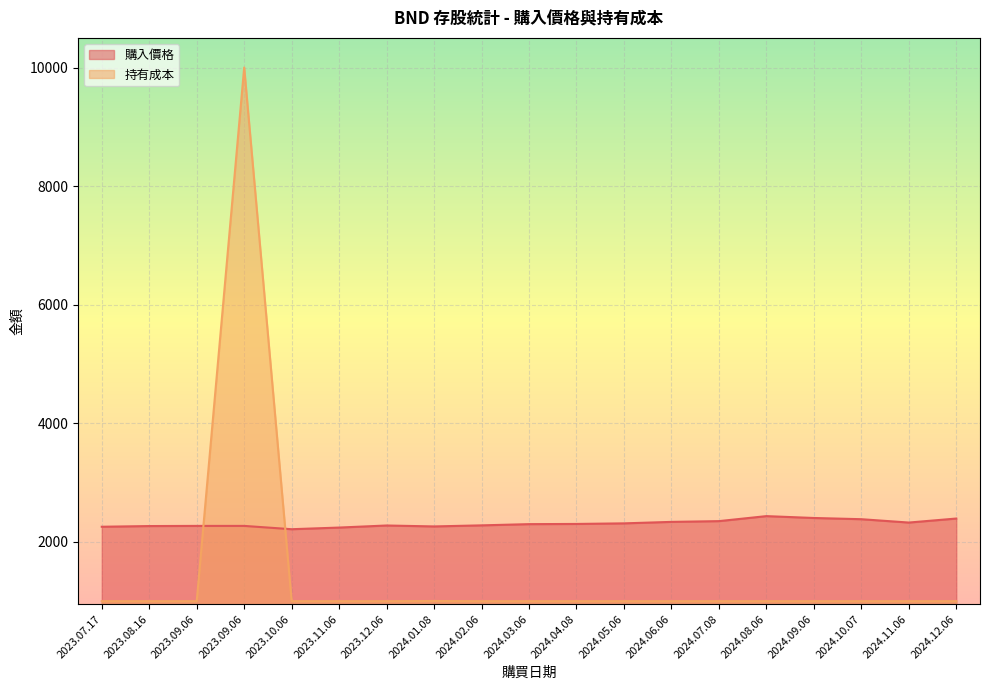

What is the highest value of the 購入價格 series?

2434.7